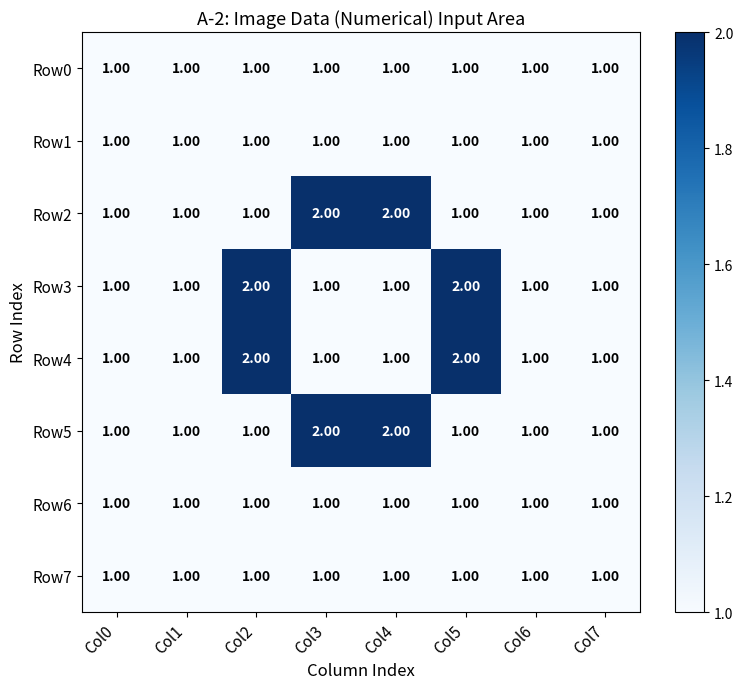

What is the sum of all Row6 values?

8